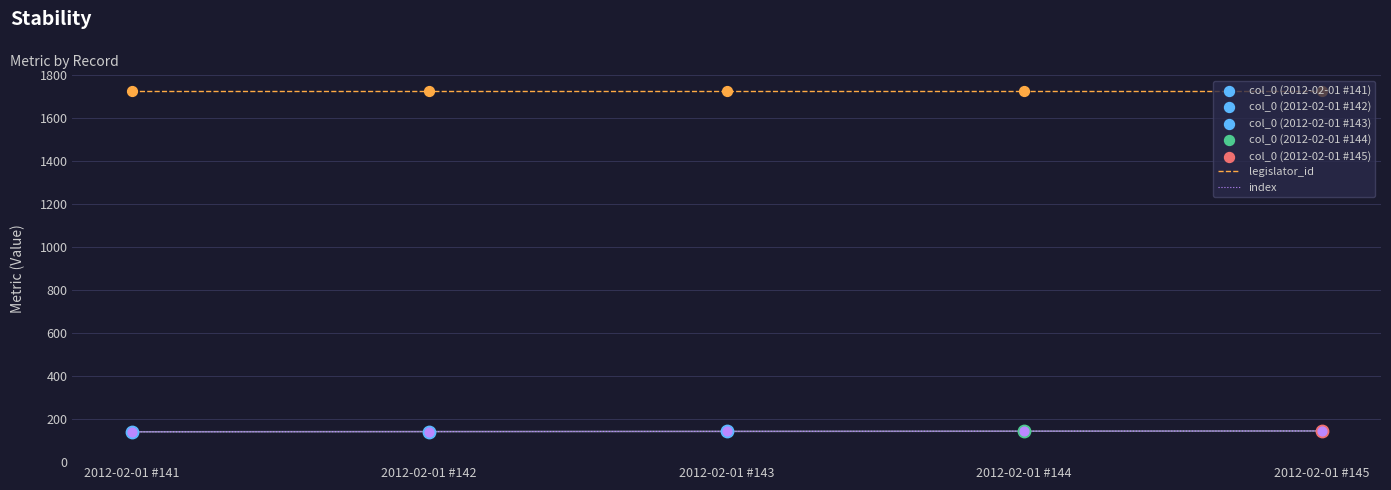

At how many categories does at least one series exceed 922?

5